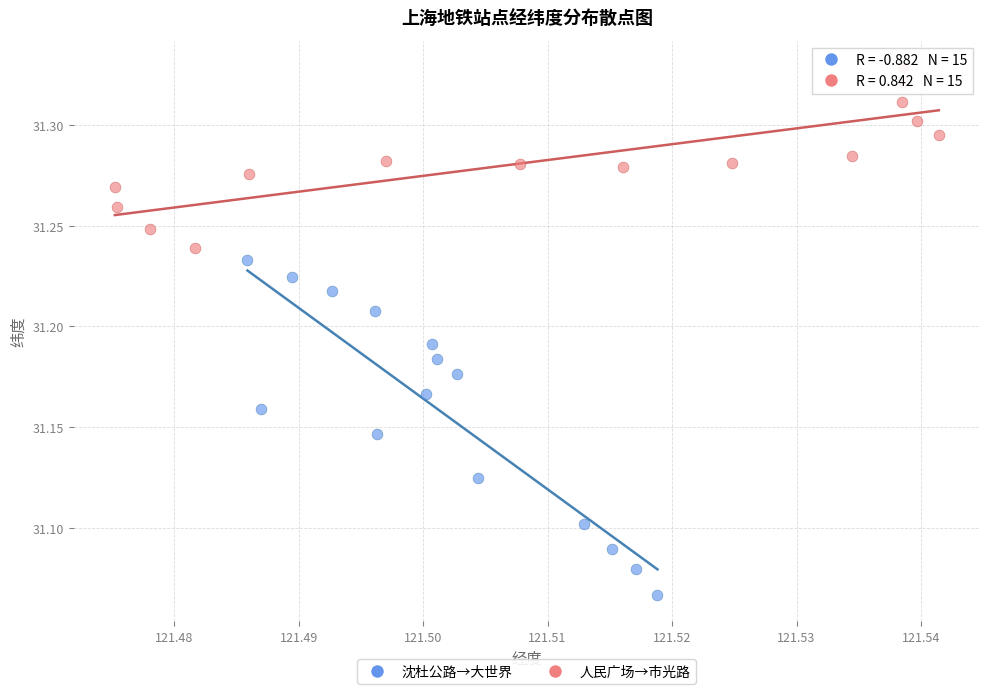

Which series has the largest Y range (max minus min)?

沈杜公路→大世界